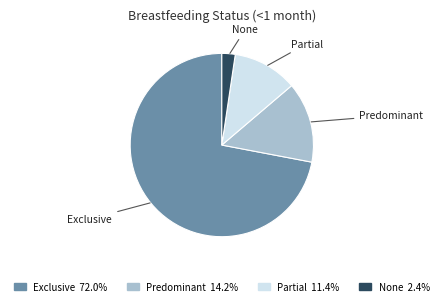

Which slice is the smallest?

None